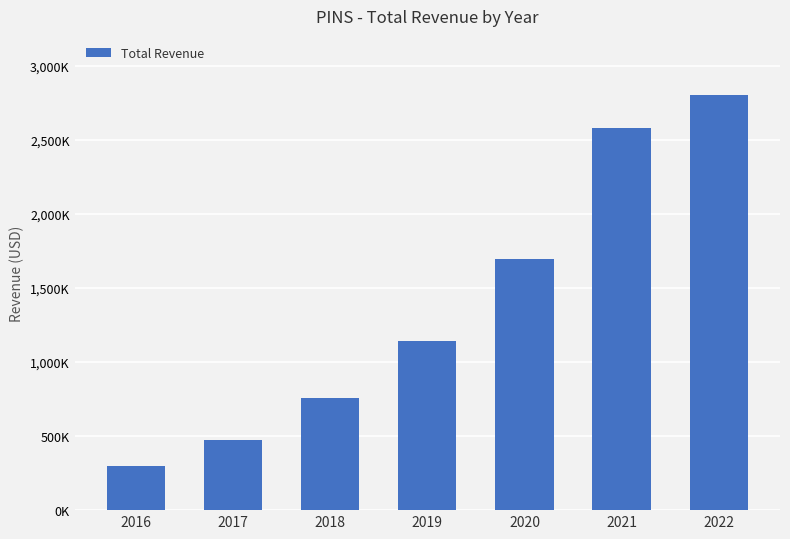

Reading right to left, what are all the values shown in this chart?

2802600	2578000	1692700	1142800	755900	472900	298900